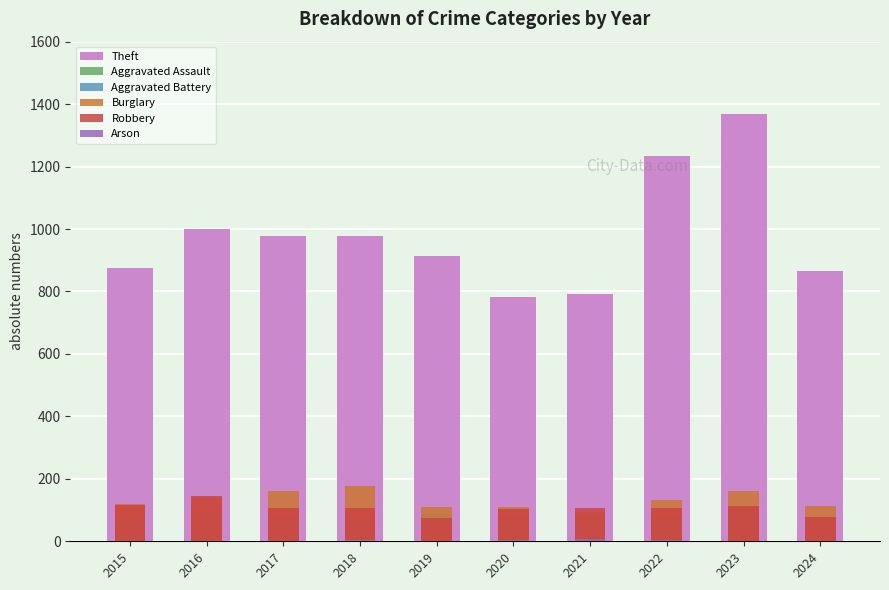

How many categories are shown in the chart?

10